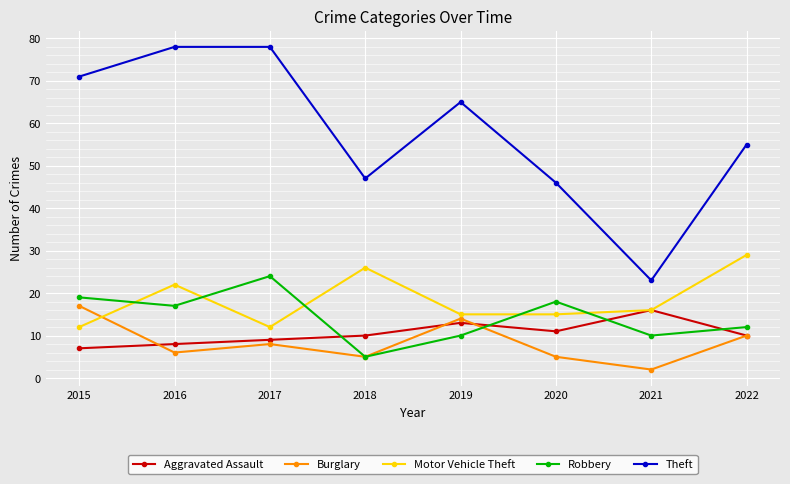

What is the greatest value displayed?

78